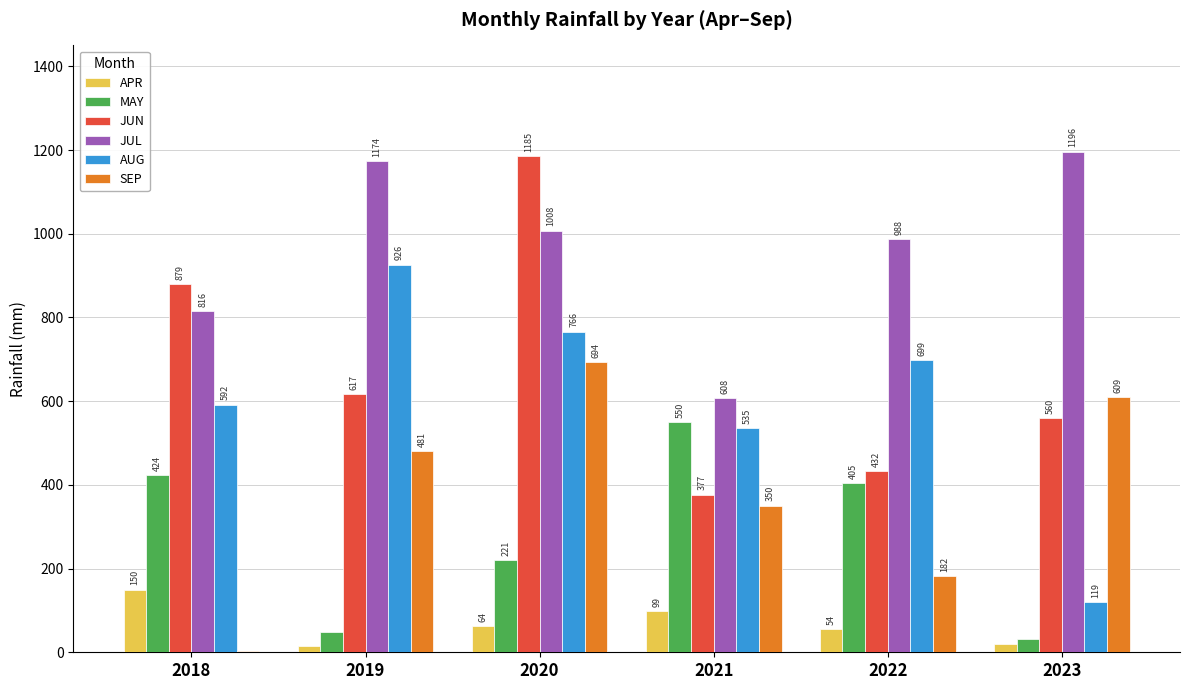

Which series changed the most between 2020 and 2021?

JUN